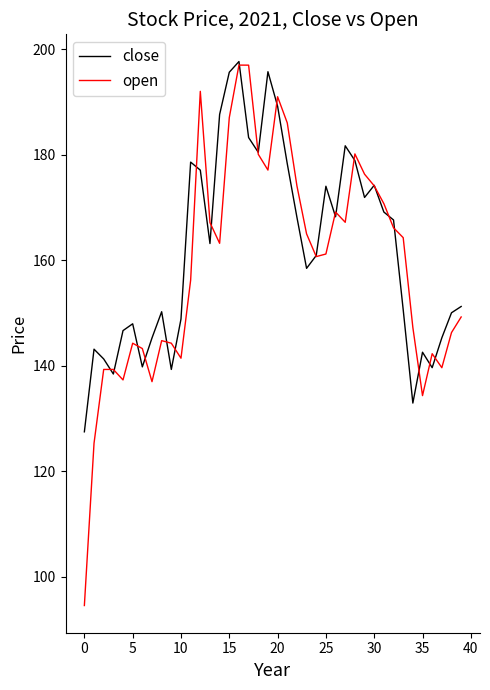

Which series has the largest total across all categories?

close